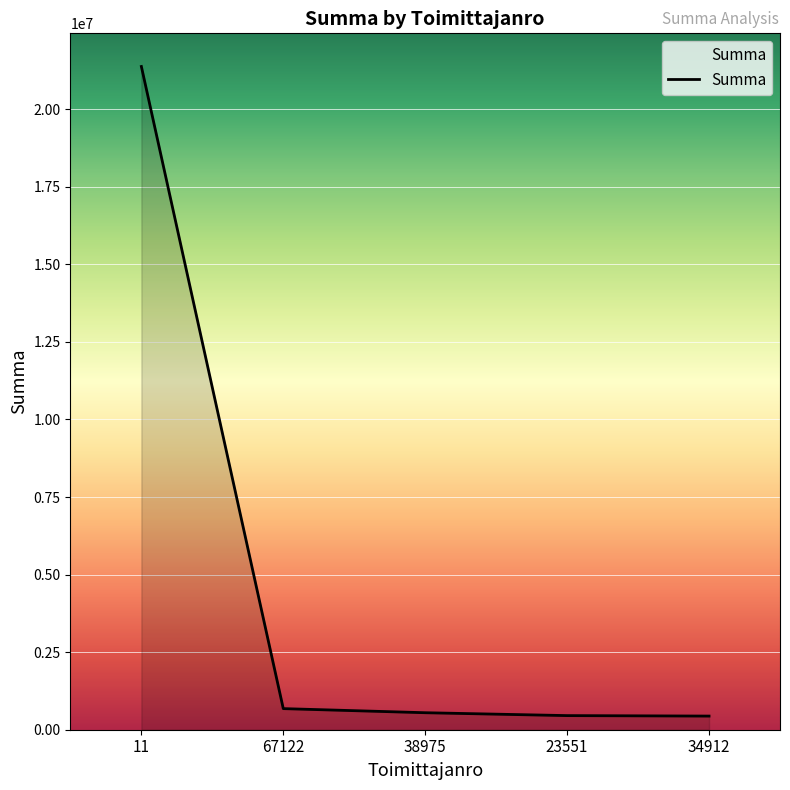

Is it true that the value at 11 is 21376310.7?

True